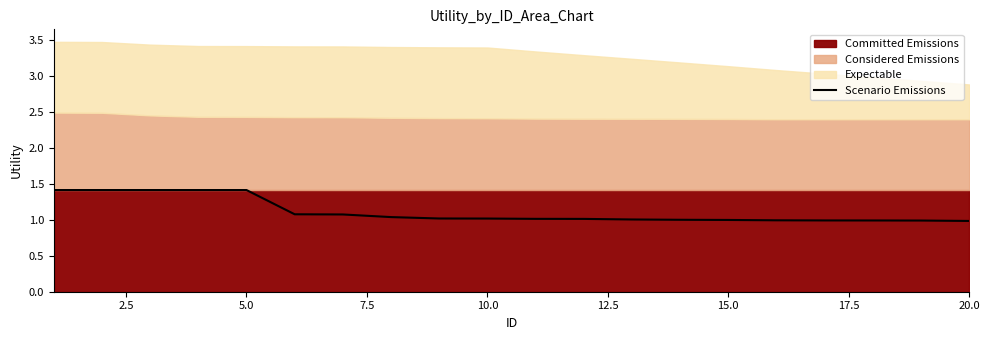

What is the highest value of the Scenario Emissions series?

1.4